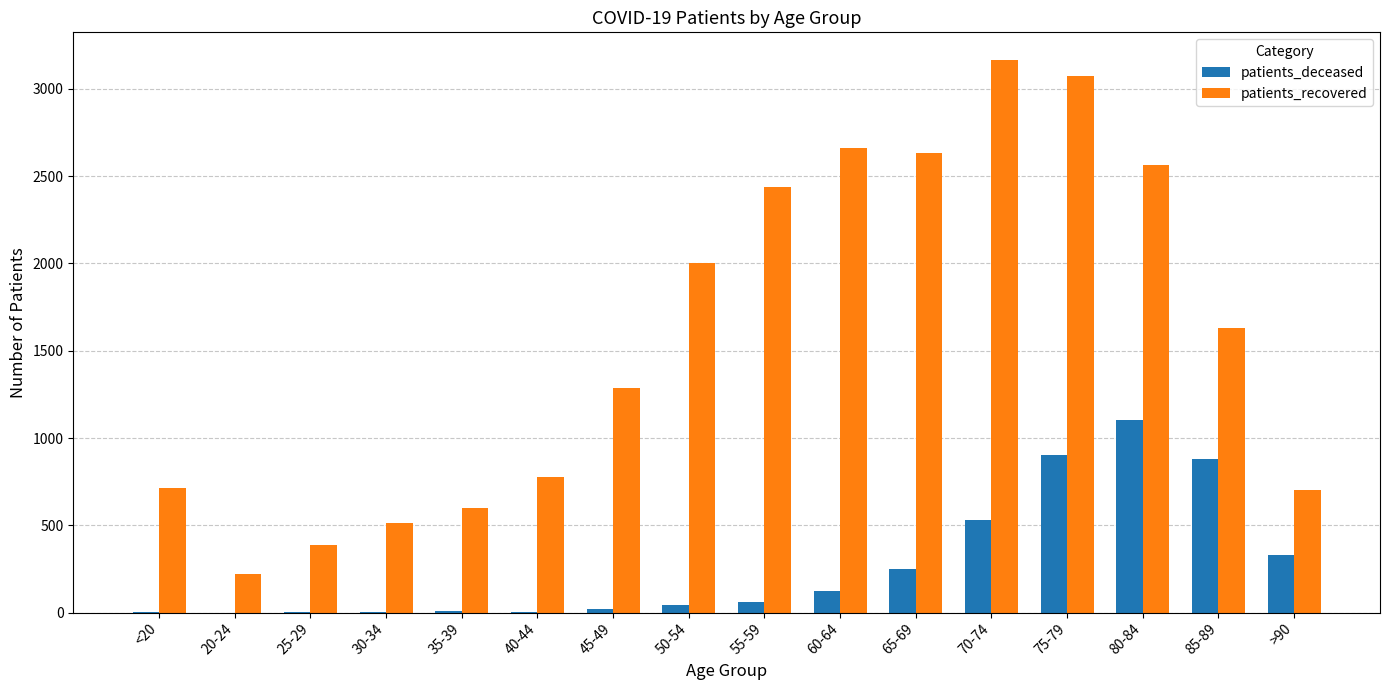

What is the maximum value shown in the chart?

3166